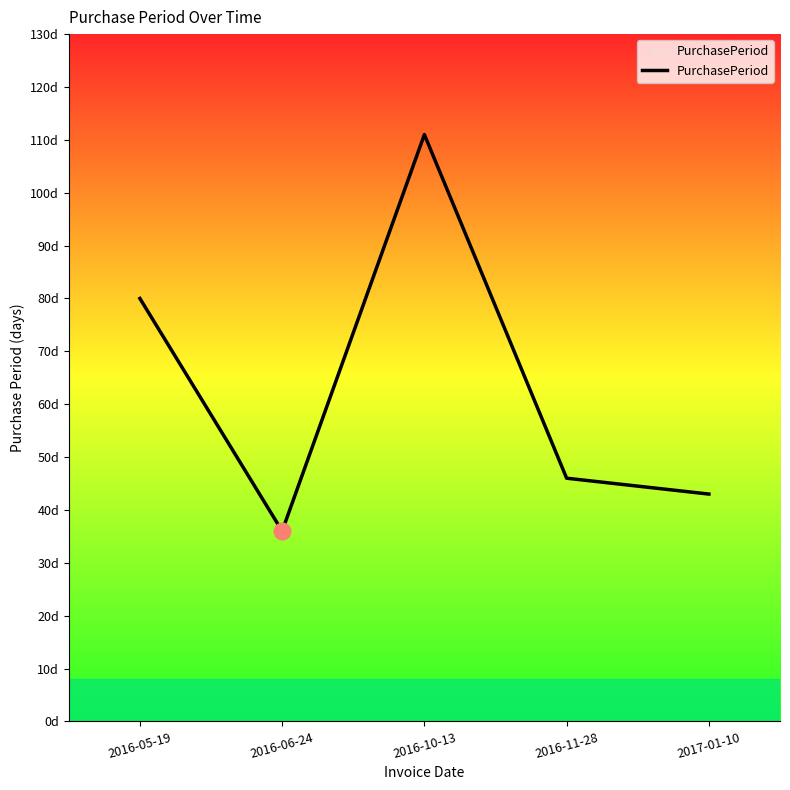

Does the chart display data point markers on the line(s)?

No